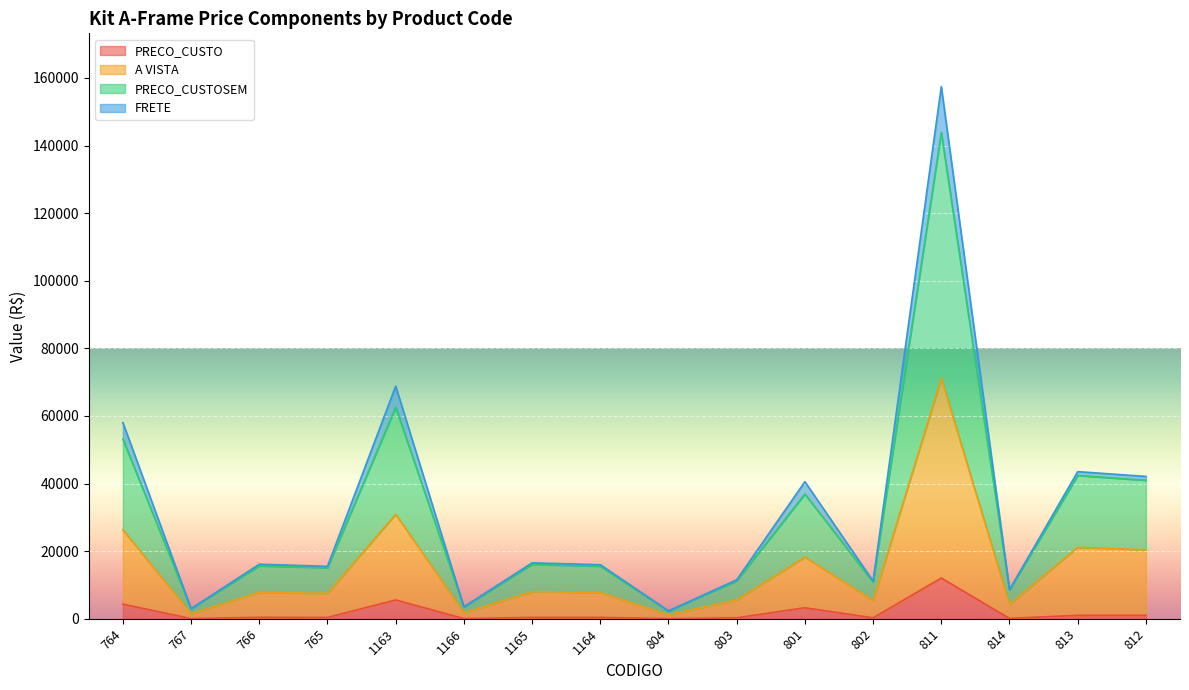

What is the minimum value shown in the chart?

26.2